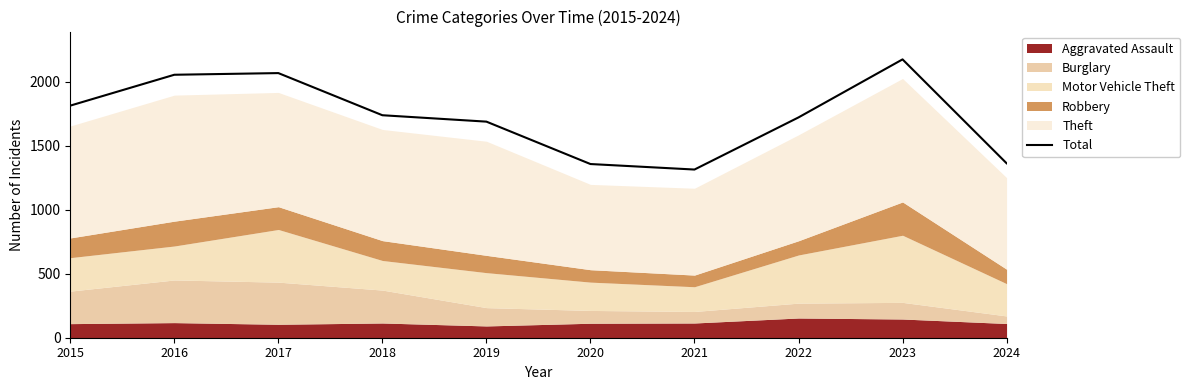

Between 2021 and 2018, which is larger?

2018